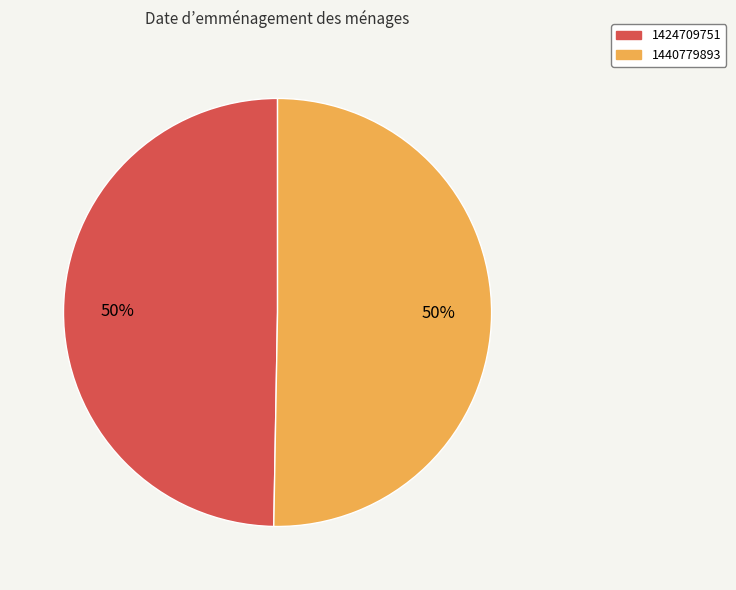

How many segments does this pie chart have?

2